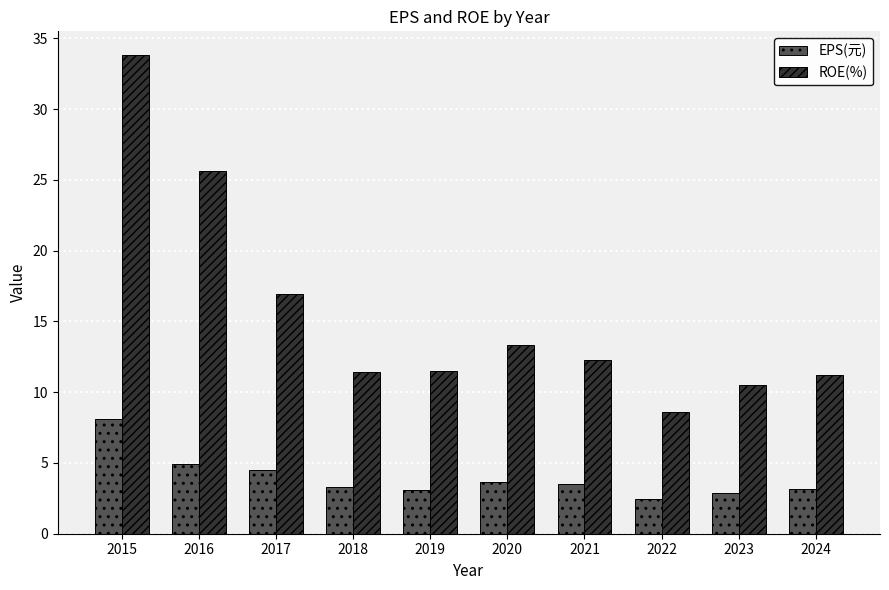

Which series has the largest total across all categories?

ROE(%)